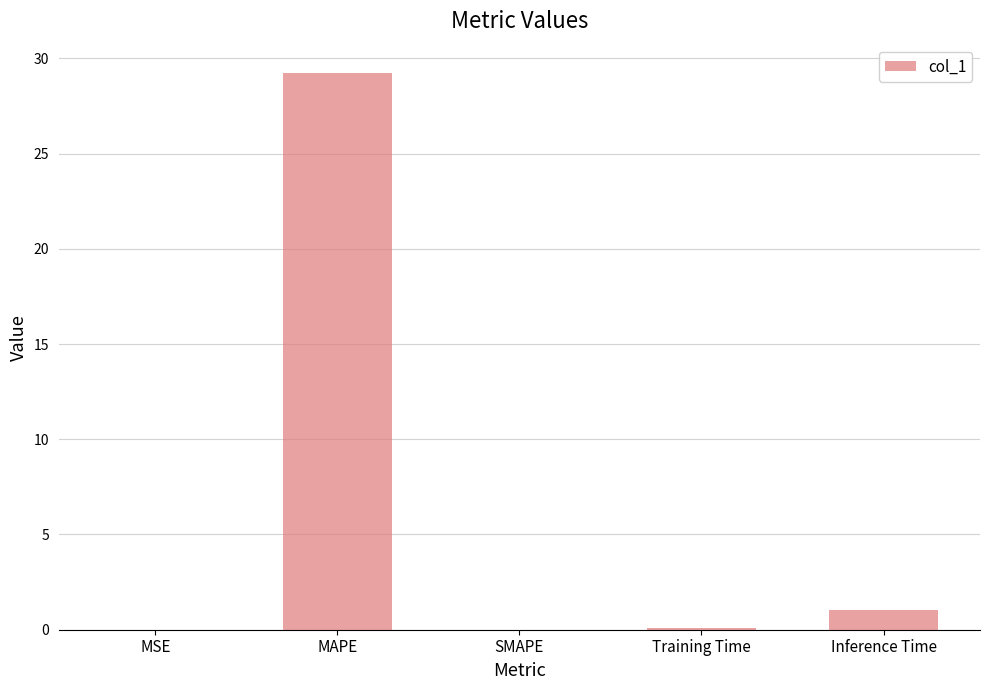

At which label is the value closest to 14?

Inference Time